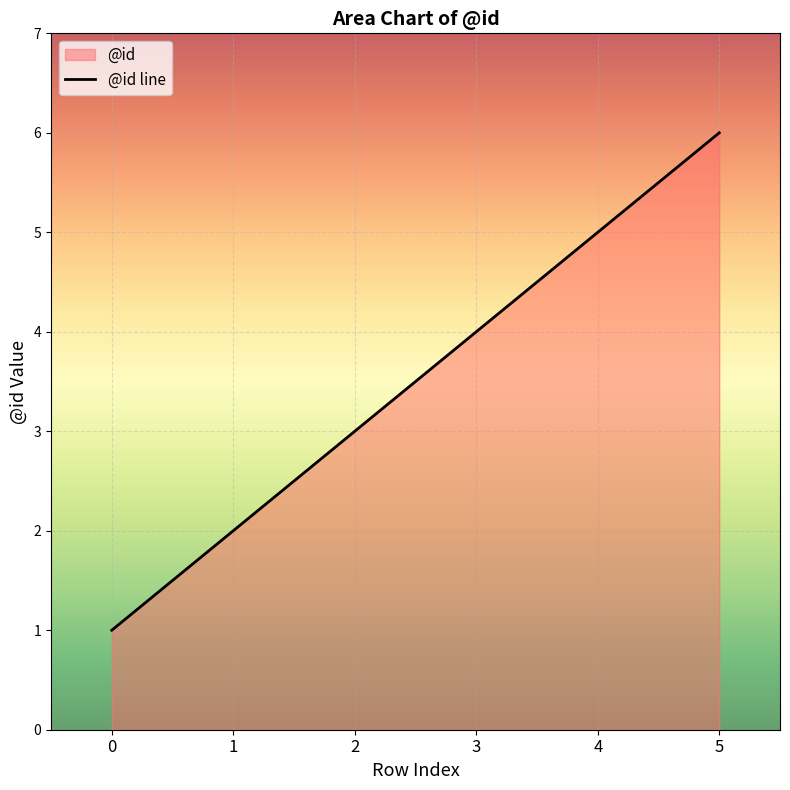

What is the maximum value shown in the chart?

6